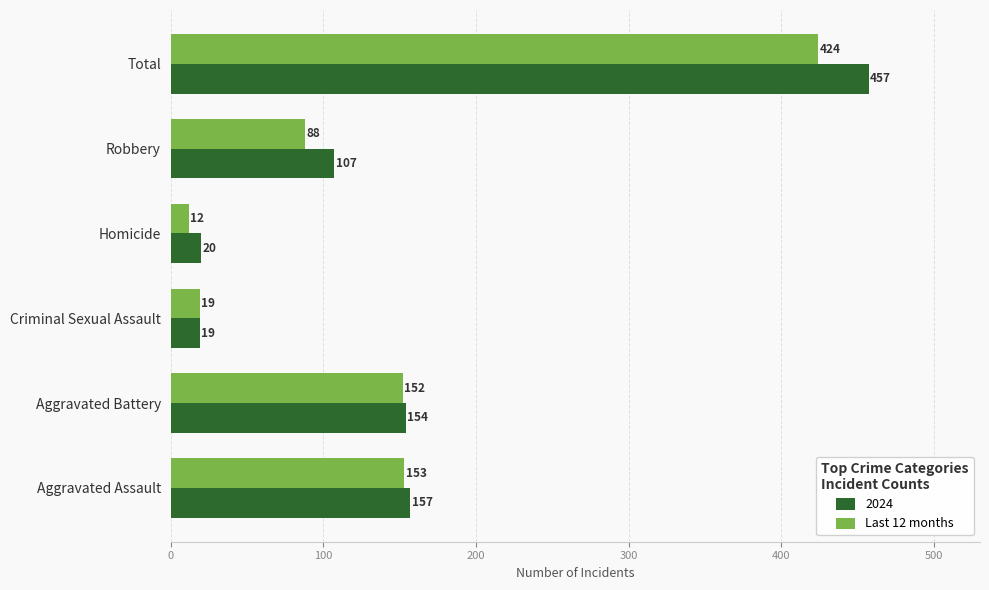

Is it true that 2024 equals 68 at Aggravated Battery?

False